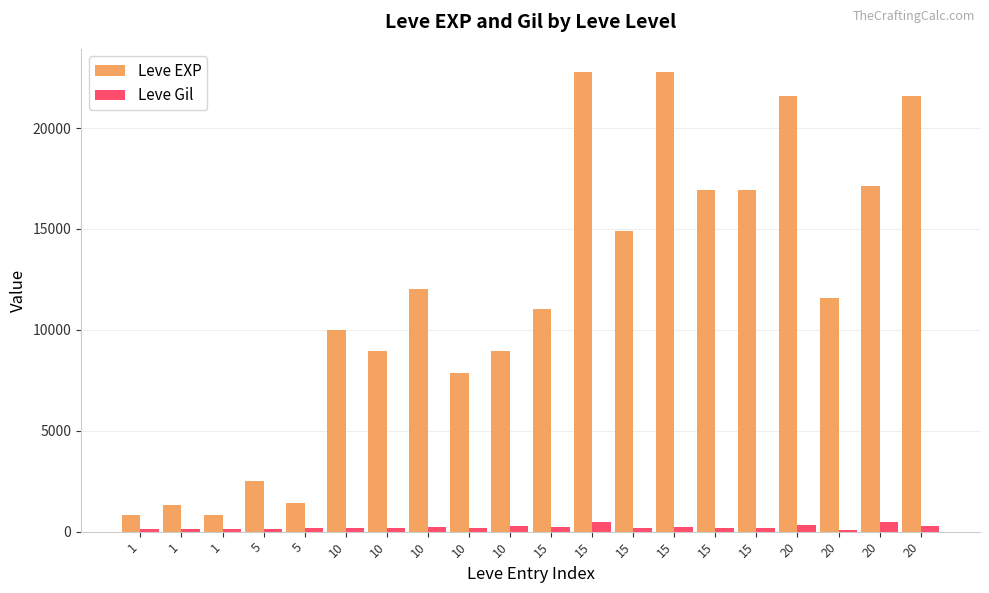

How many distinct data groups are displayed?

2